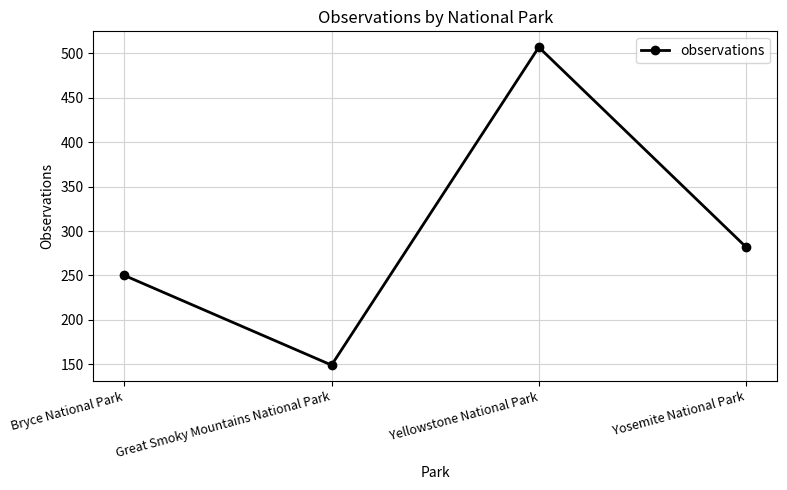

What is the greatest value displayed?

507